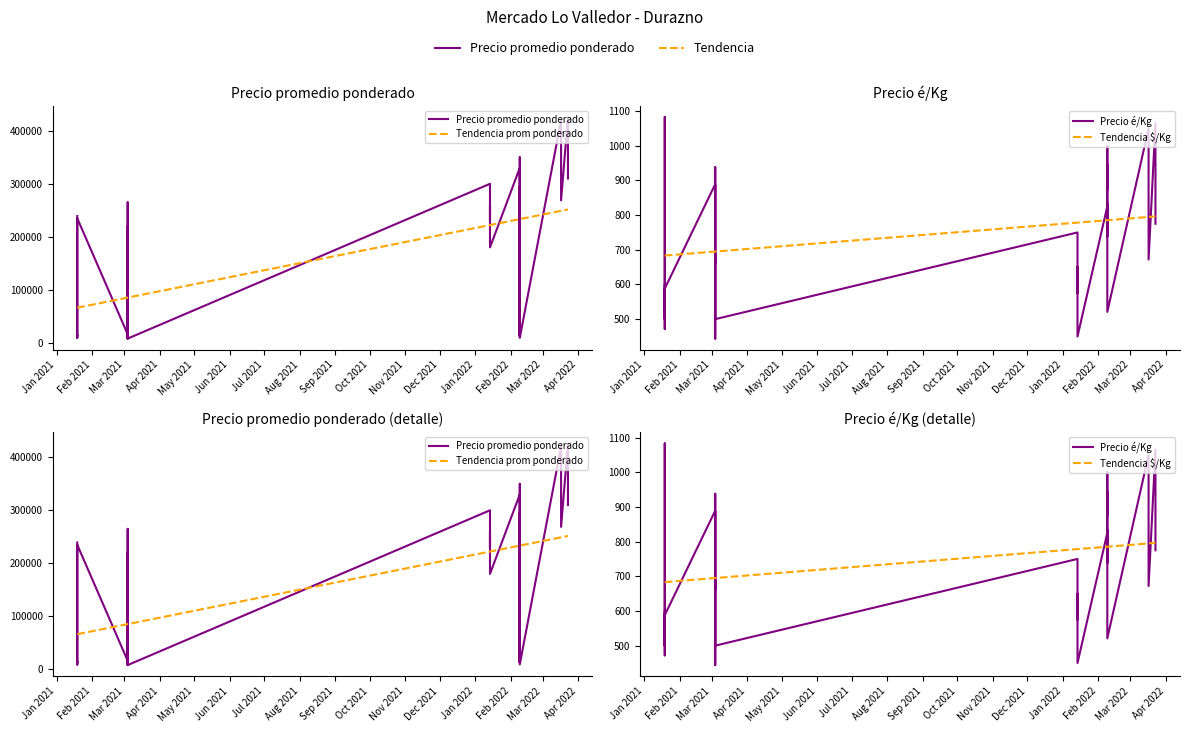

At which label is Precio promedio ponderado closest to 217077?

2021-03-04